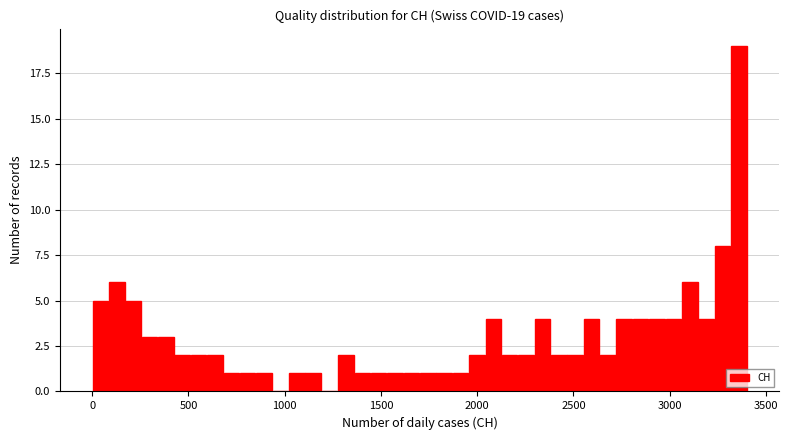

Read against the x-axis, roughly where is the centre of the tallest bar?

3350